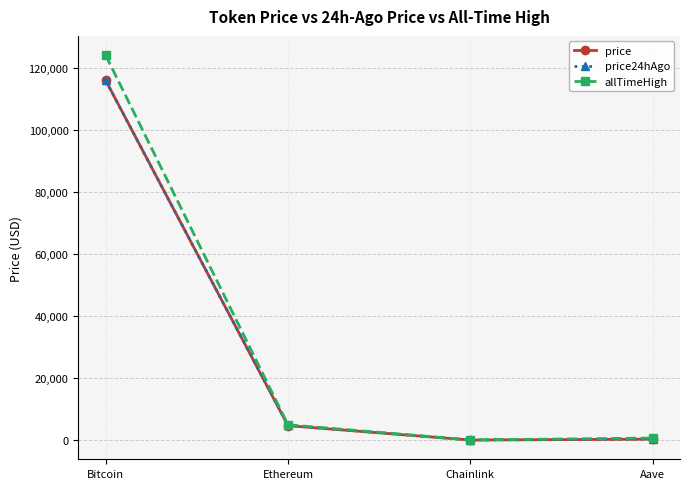

Where do price and price24hAgo first cross each other?

Bitcoin and Ethereum